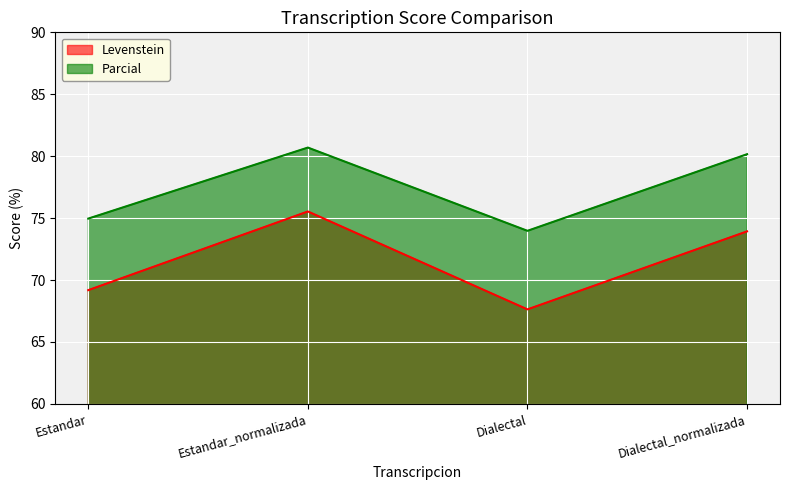

Is it true that Levenstein equals 113.2 at Dialectal_normalizada?

False